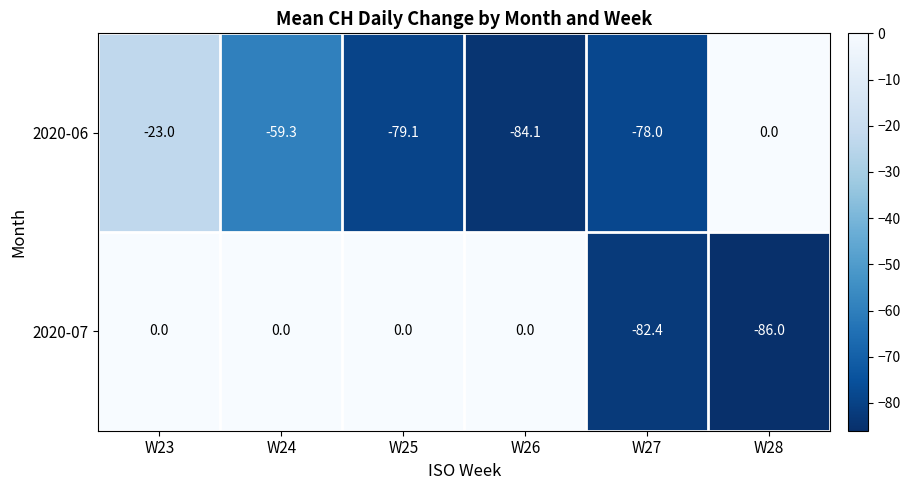

Is the value of 2020-06 at W26 greater than the value of 2020-07 at W24?

No